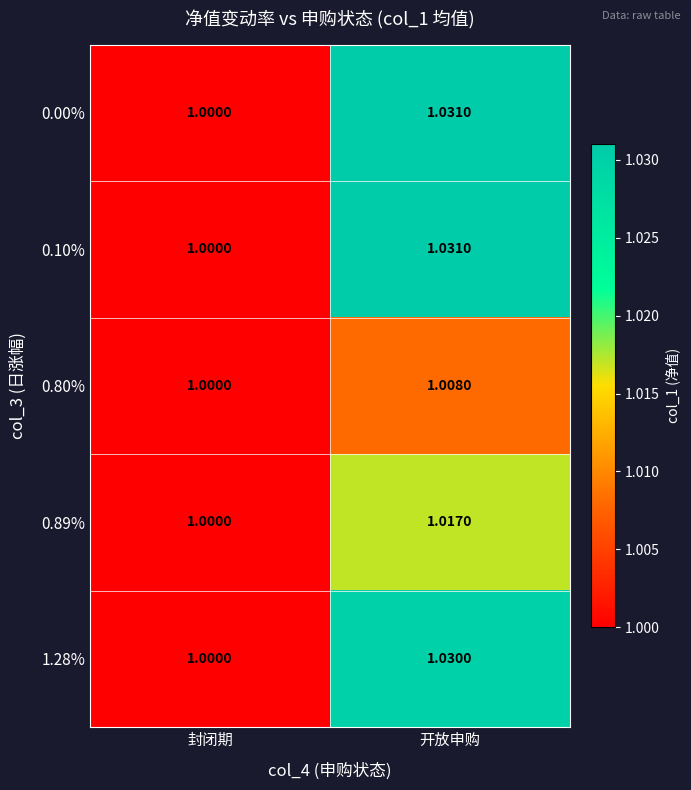

Which category has the highest value in the 0.10% series?

开放申购